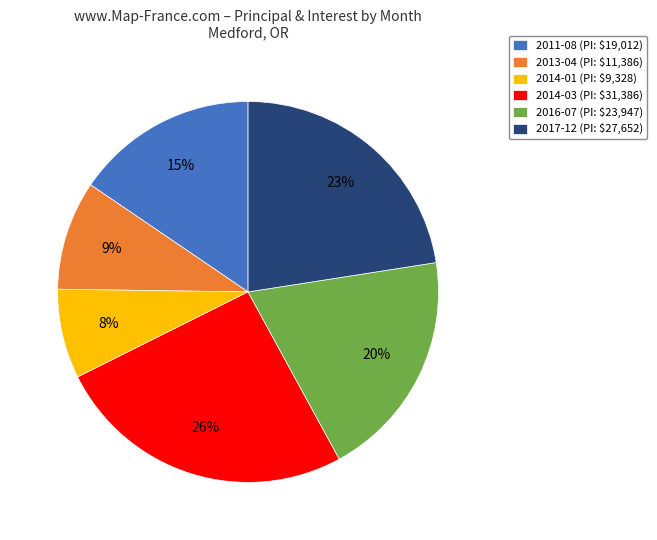

To the nearest percent, what percentage of the pie is 2014-03?

26%